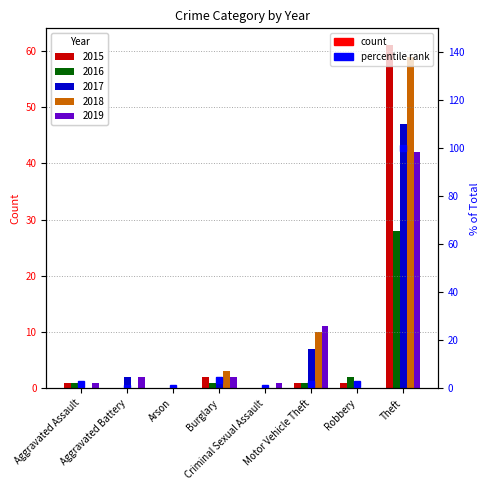

Count the number of categories in the chart.

8